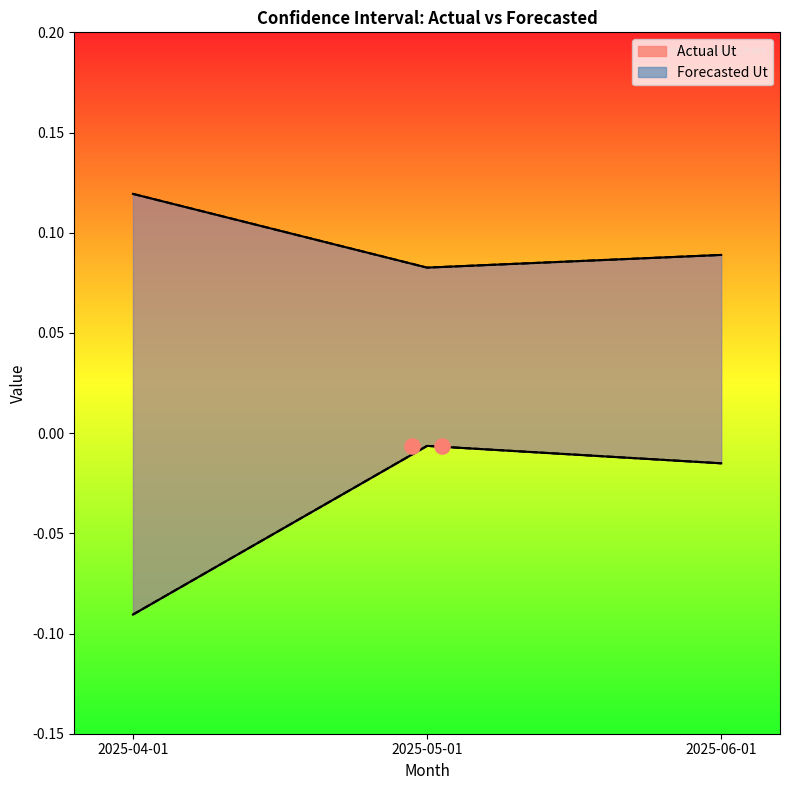

At how many categories does at least one series exceed 0?

3